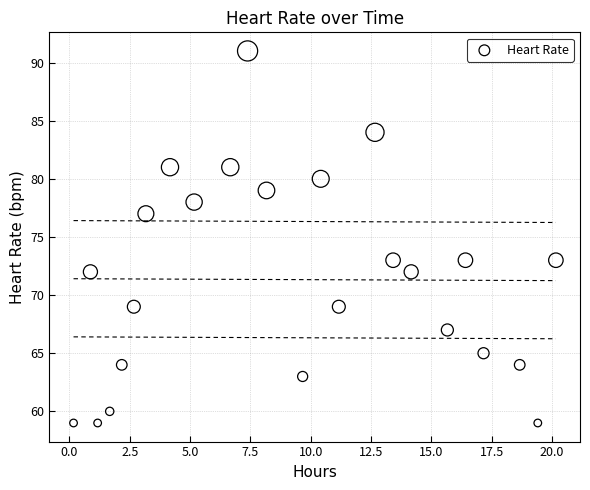

What is the range of Y values (max minus min)?

32